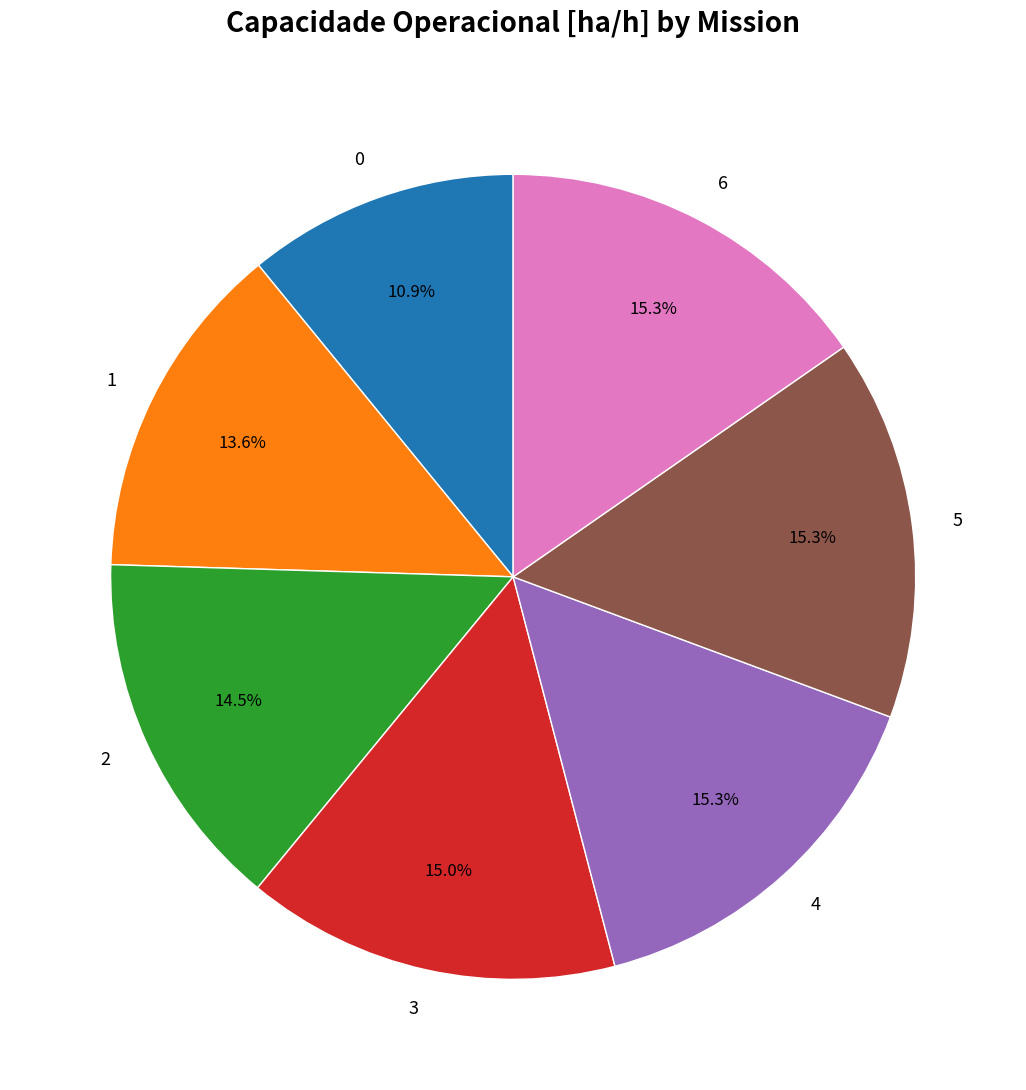

Count the number of slices in the pie.

7